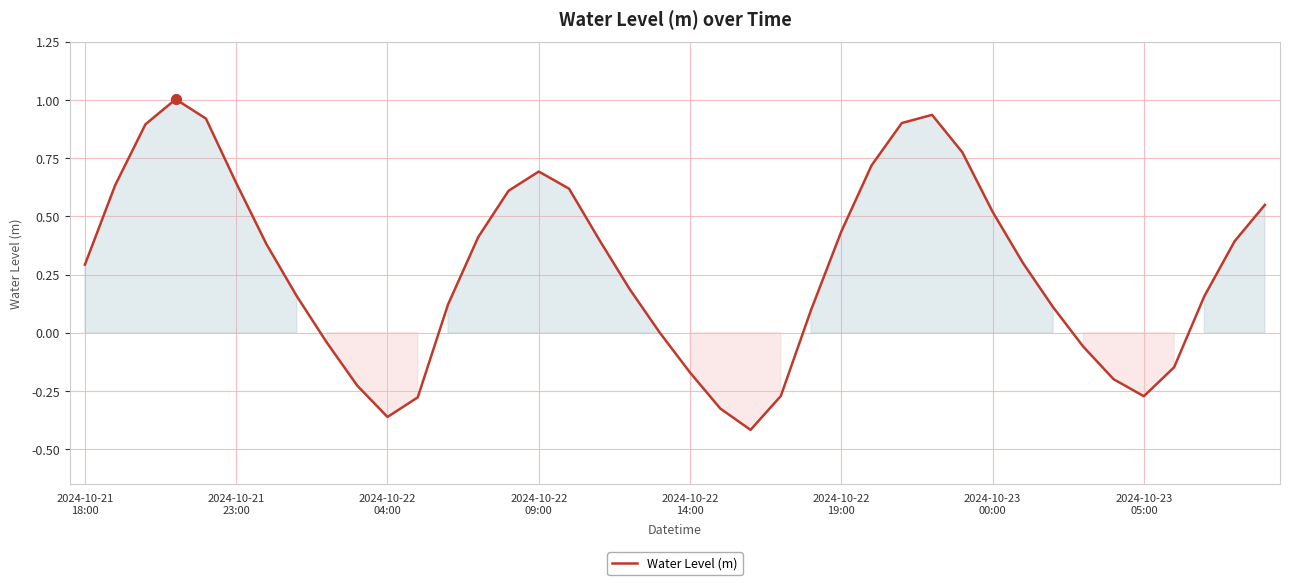

What is the greatest value displayed?

1.0